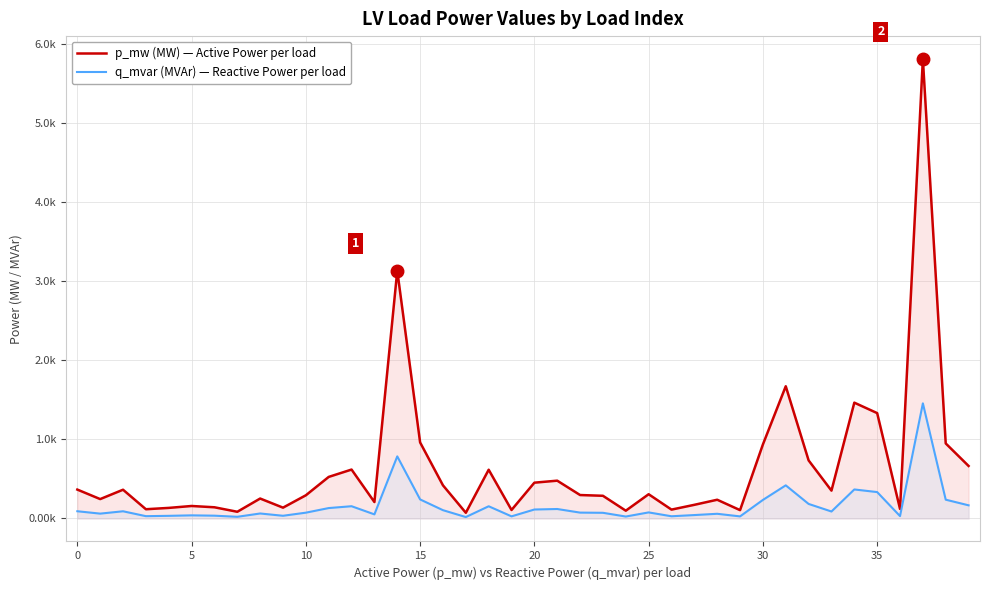

True or false: p_mw (MW) — Active Power per load and q_mvar (MVAr) — Reactive Power per load intersect in this chart.

False